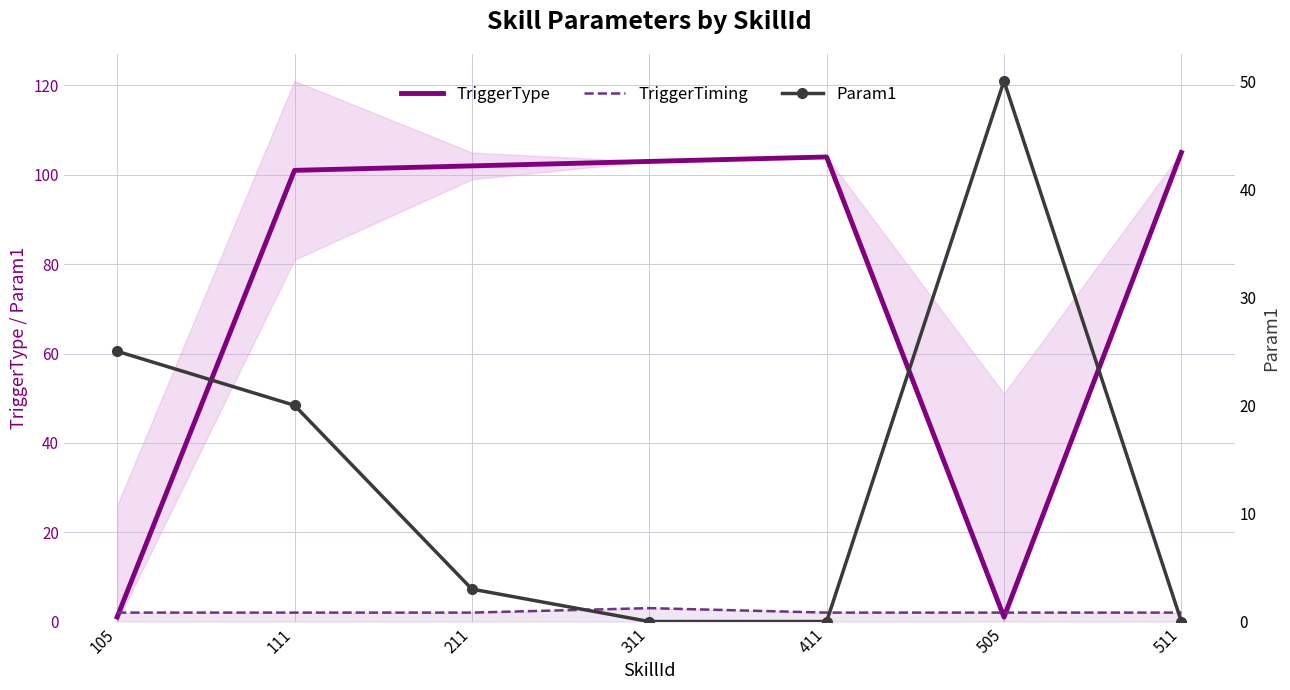

Which series has the largest total across all categories?

TriggerType